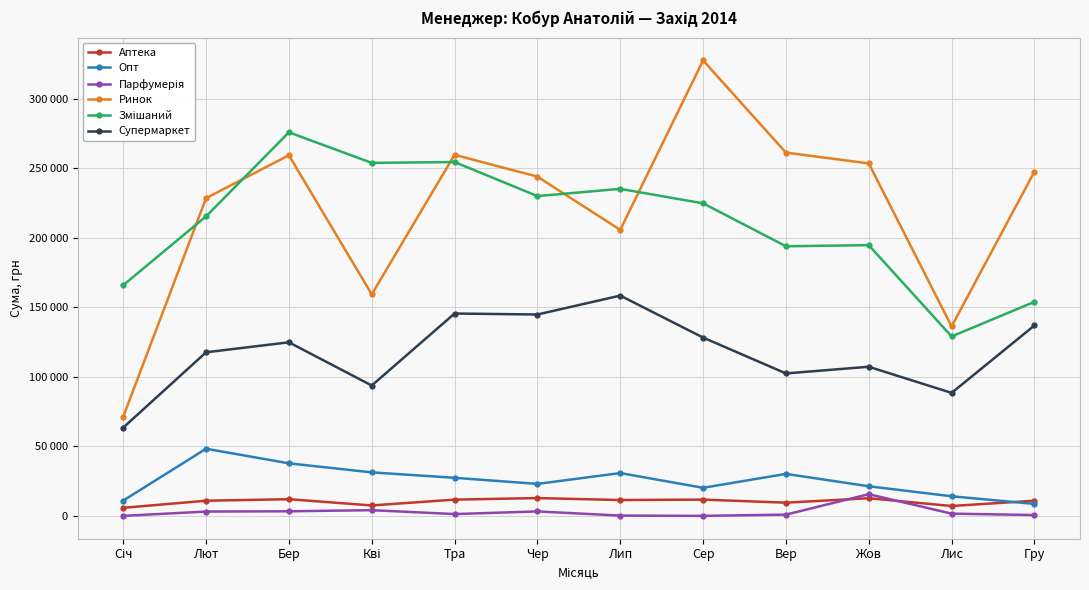

Where is the first local maximum for Ринок?

Бер